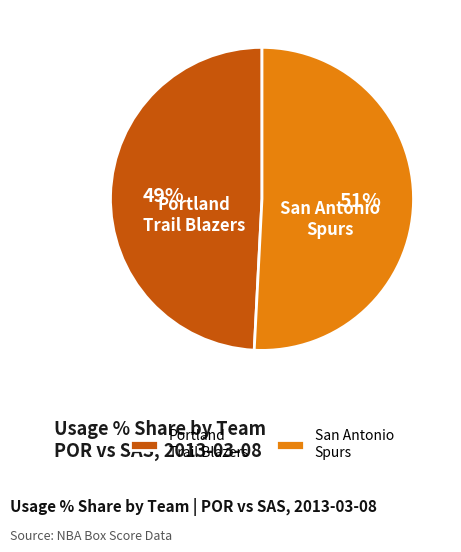

Which category has the smallest portion of the pie?

Portland Trail Blazers